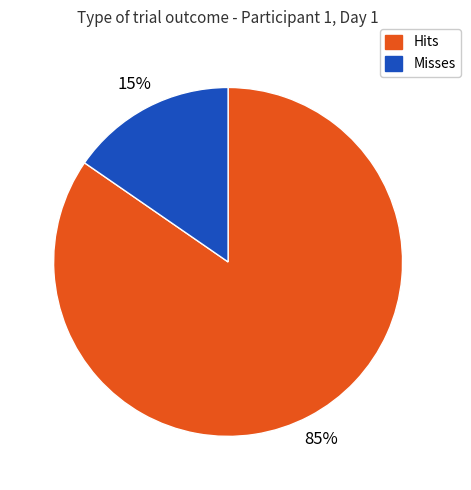

Is there a majority slice in this chart?

Yes